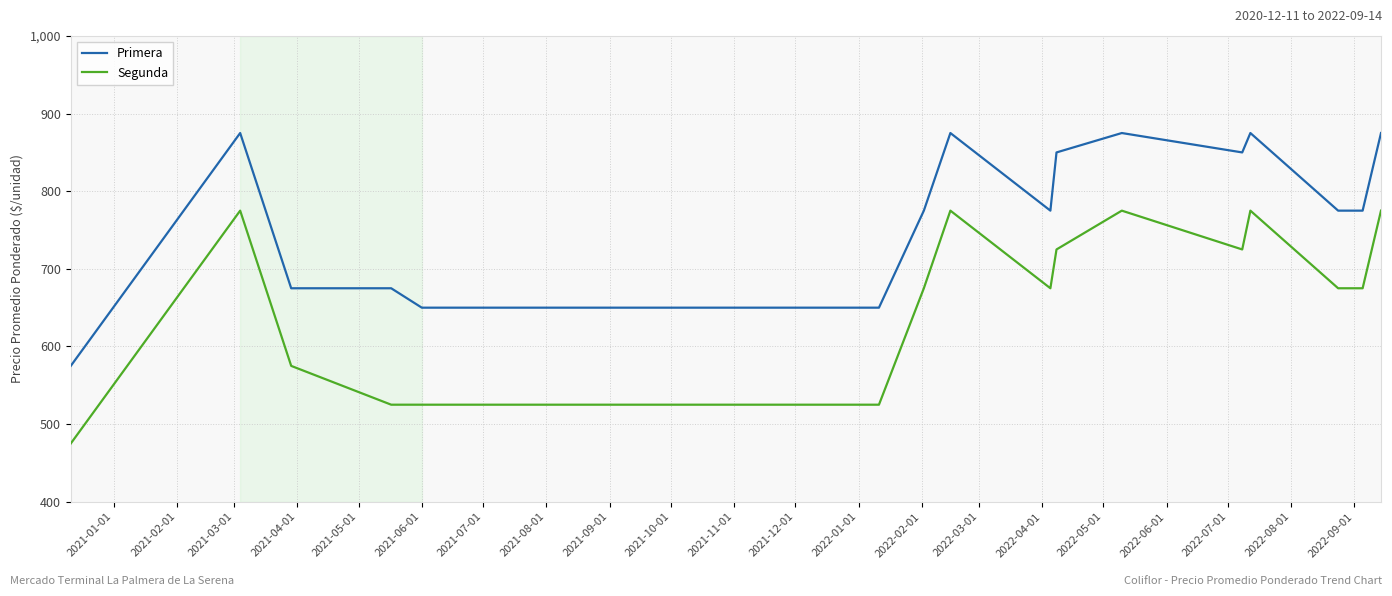

Rank the series by their maximum value, from lowest to highest.

Segunda, Primera